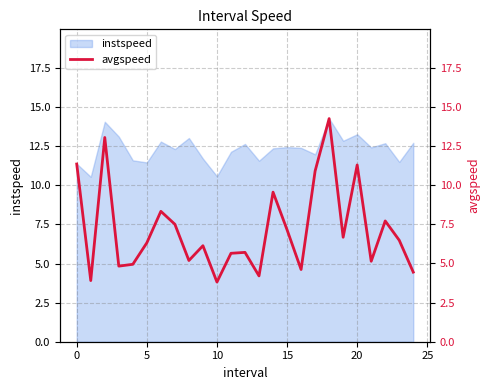

Which category has the highest value across all series?

18